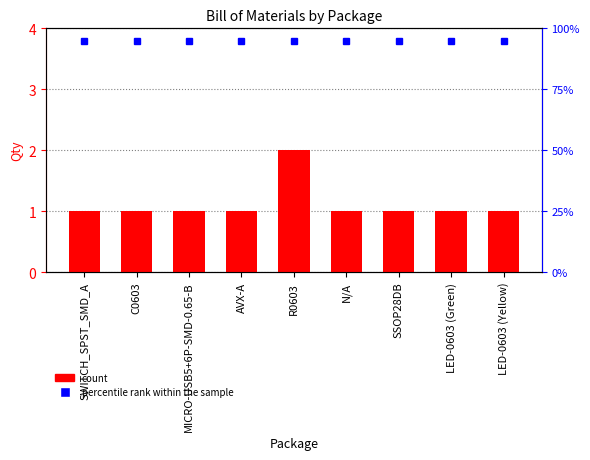

Rank the categories by value from highest to lowest.

R0603, SWITCH_SPST_SMD_A, C0603, MICRO-USB5+6P-SMD-0.65-B, AVX-A, N/A, SSOP28DB, LED-0603 (Green), LED-0603 (Yellow)